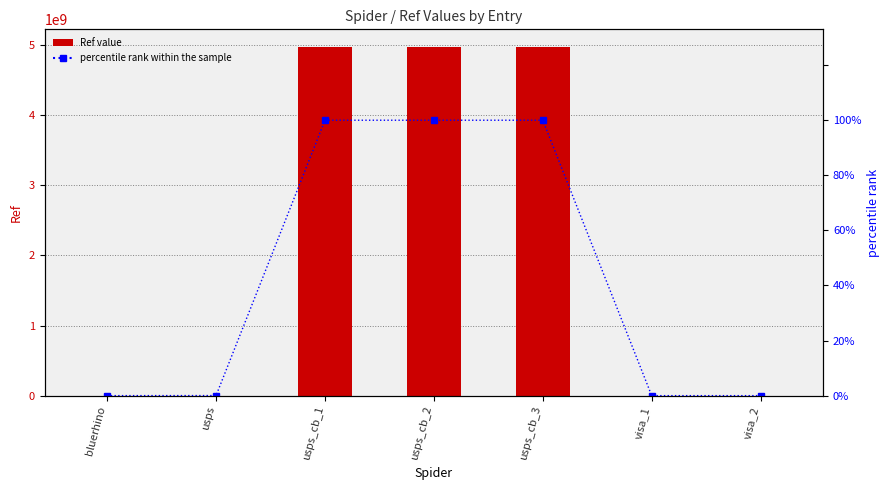

How many data points in Ref value are less than 1378368?

3